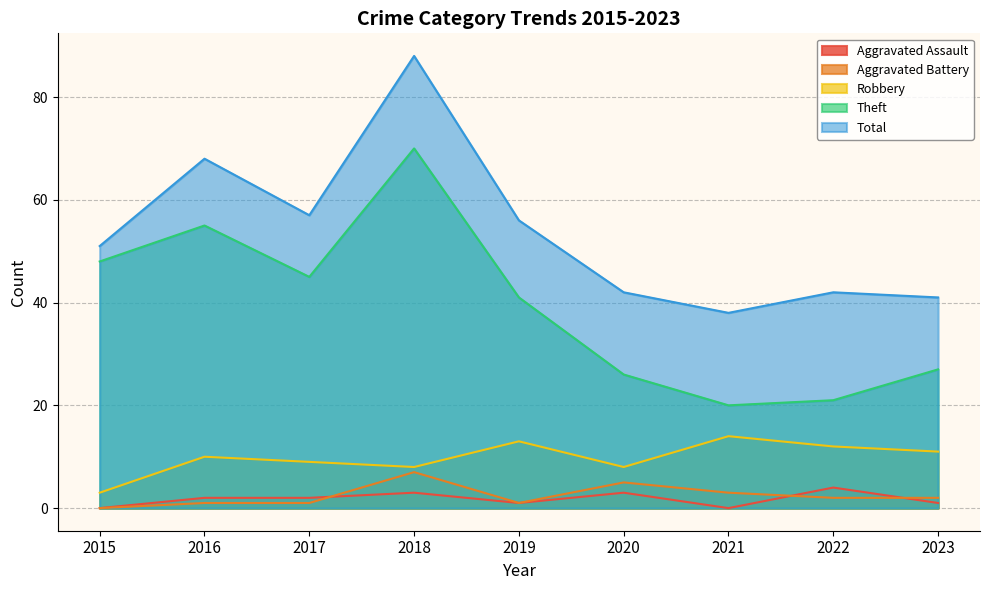

Which series has the largest total across all categories?

Total